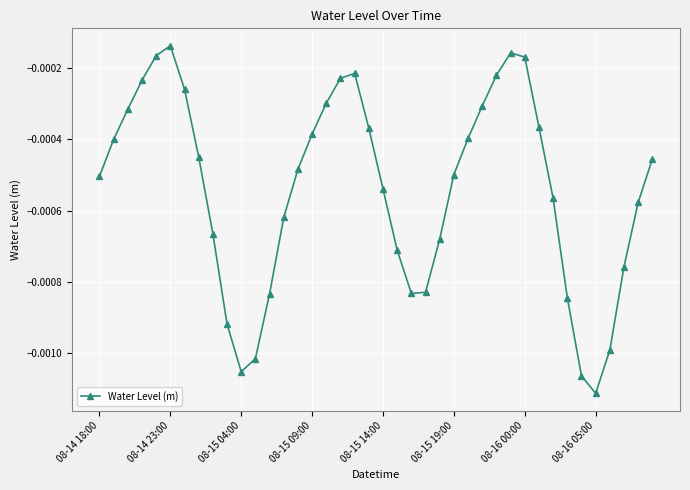

True or false: there are more than 0 points higher than both neighbors.

True